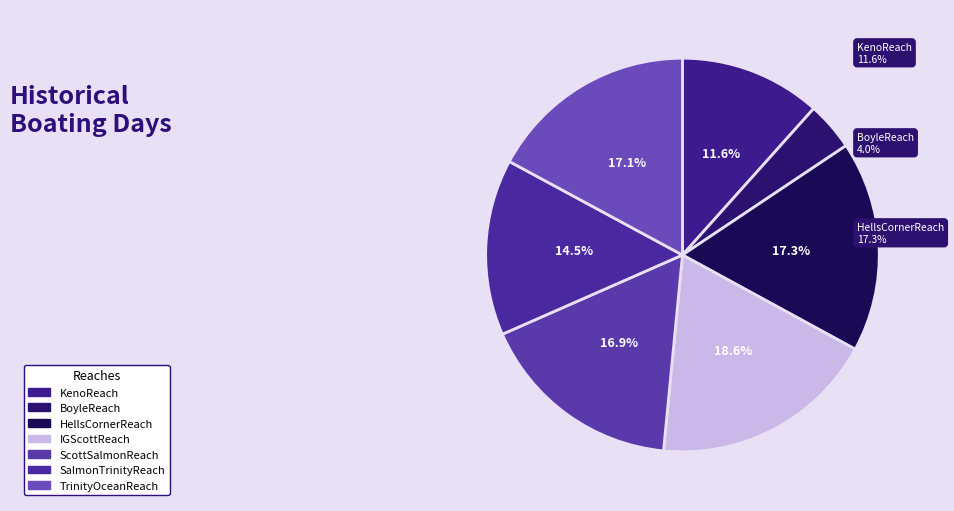

Which category has the smallest portion of the pie?

BoyleReach